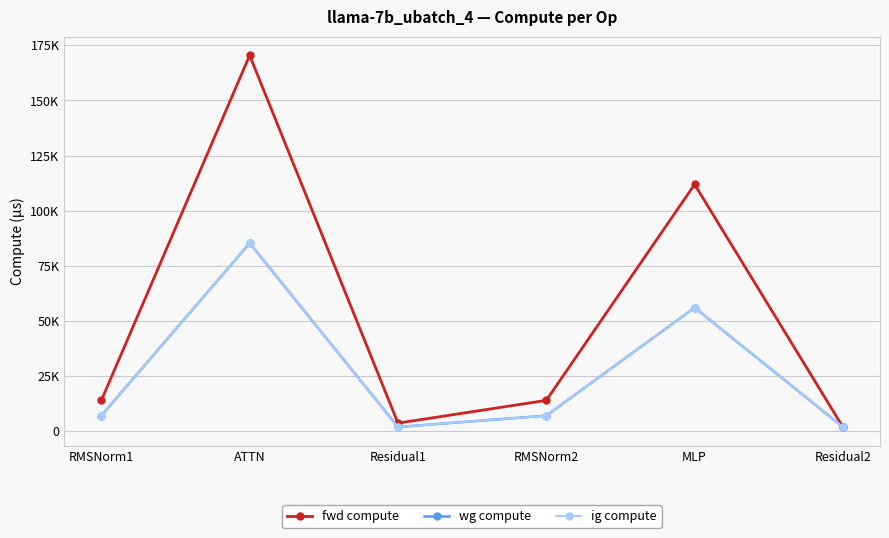

Reading left to right, list all the values displayed in this chart.

fwd compute: RMSNorm1=13866.4	ATTN=170468.1	Residual1=3536.4	RMSNorm2=13866.4	MLP=111895.3	Residual2=1768.2
wg compute: RMSNorm1=6933.2	ATTN=85234.1	Residual1=1768.2	RMSNorm2=6933.2	MLP=55947.6	Residual2=1768.2
ig compute: RMSNorm1=6933.2	ATTN=85234.1	Residual1=1768.2	RMSNorm2=6933.2	MLP=55947.6	Residual2=1768.2